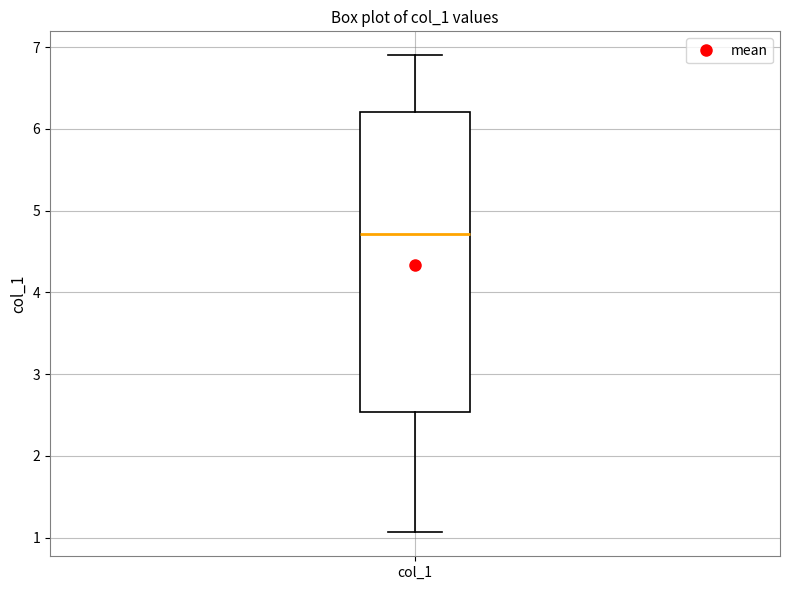

Read this box plot against the y-axis: the position of the median line, the range covered by the box, and the ends of both whiskers. The values are not printed on the chart, so give them approximately, as read against the axis.

median 4.7, box 2.5 to 6.2, whiskers 1.1 to 6.9